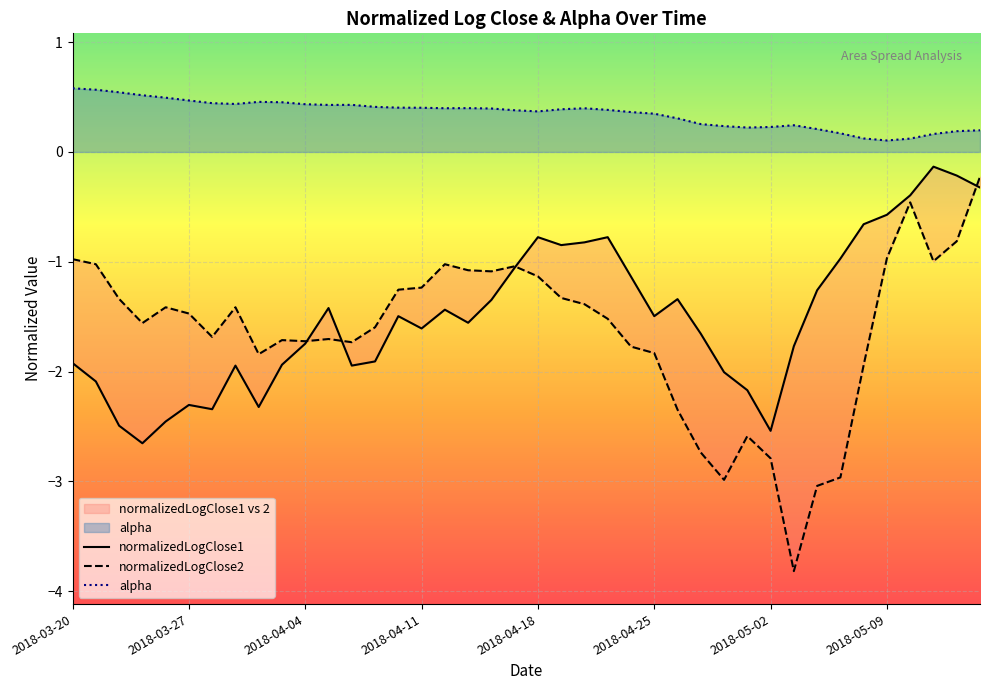

At how many categories does at least one series exceed -2?

40